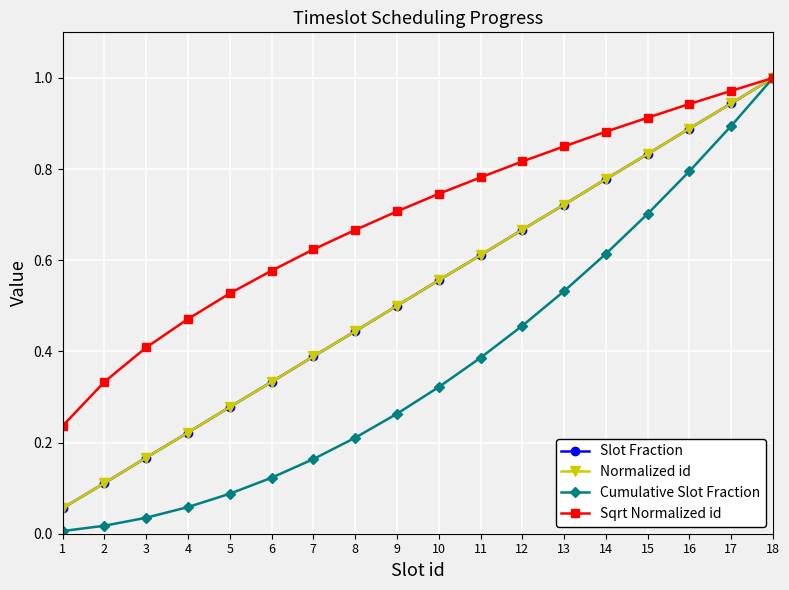

The value of Normalized id at 13 is 1.0. True or false?

False